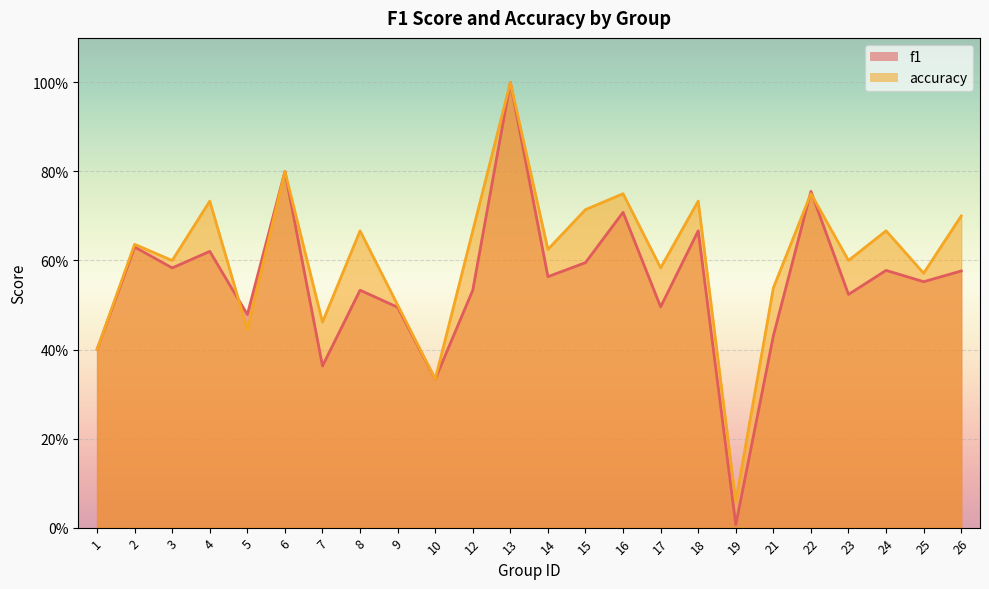

The f1 series shows 0.5 at 8. True or false?

True